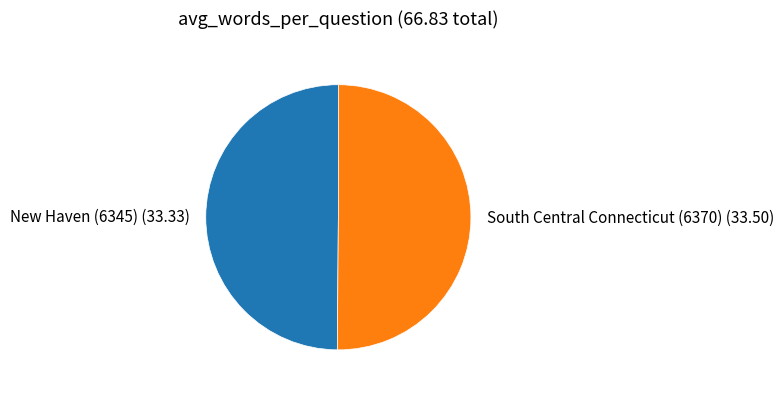

Combined, do New Haven (6345) and South Central Connecticut (6370) account for over 50%?

Yes